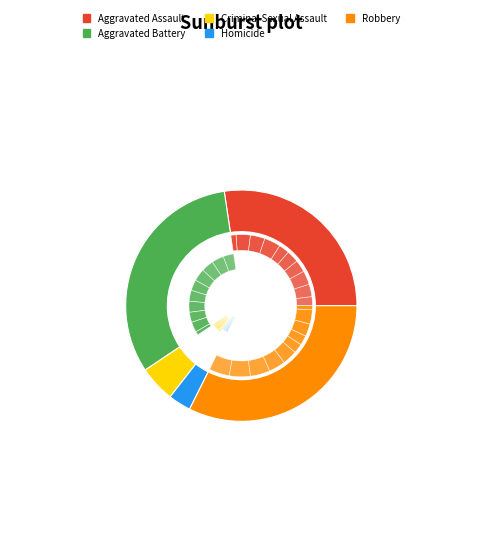

Is there a majority slice in this chart?

No